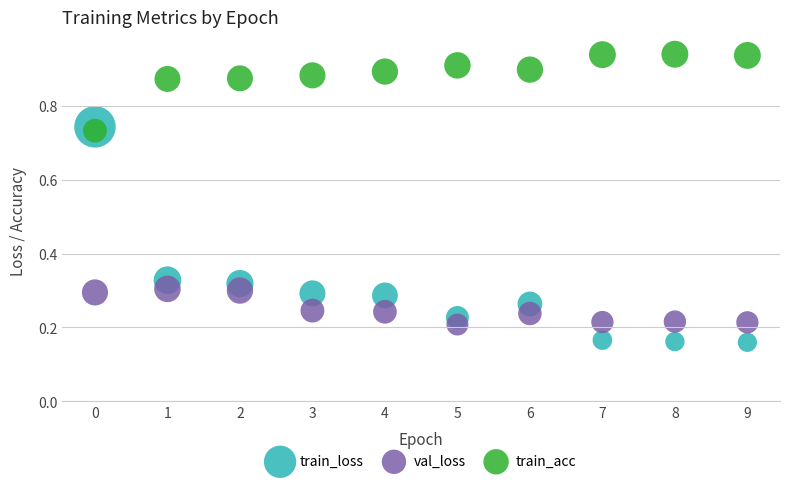

Which series has the widest spread of Y values?

train_loss